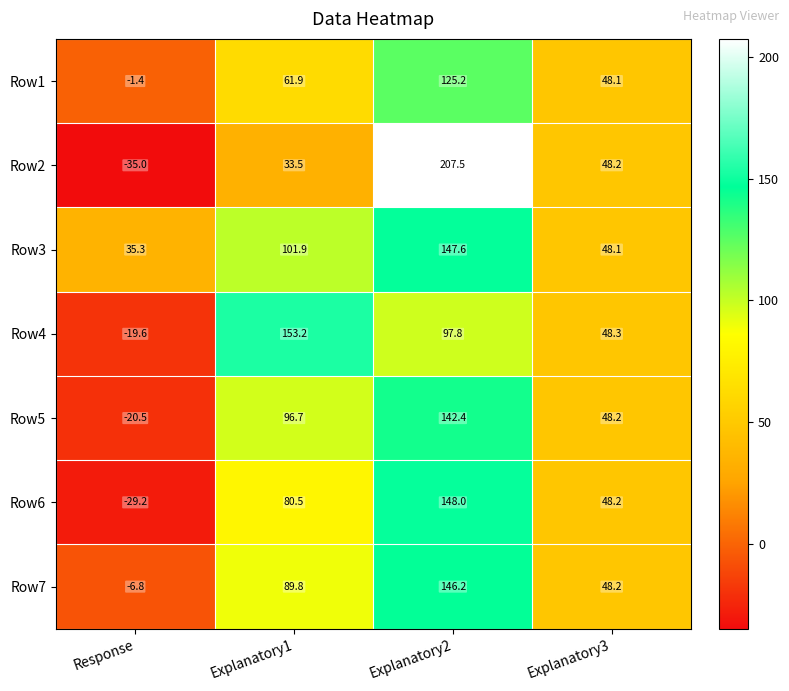

Rank the series by their maximum value, from highest to lowest.

Row2, Row4, Row6, Row3, Row7, Row5, Row1